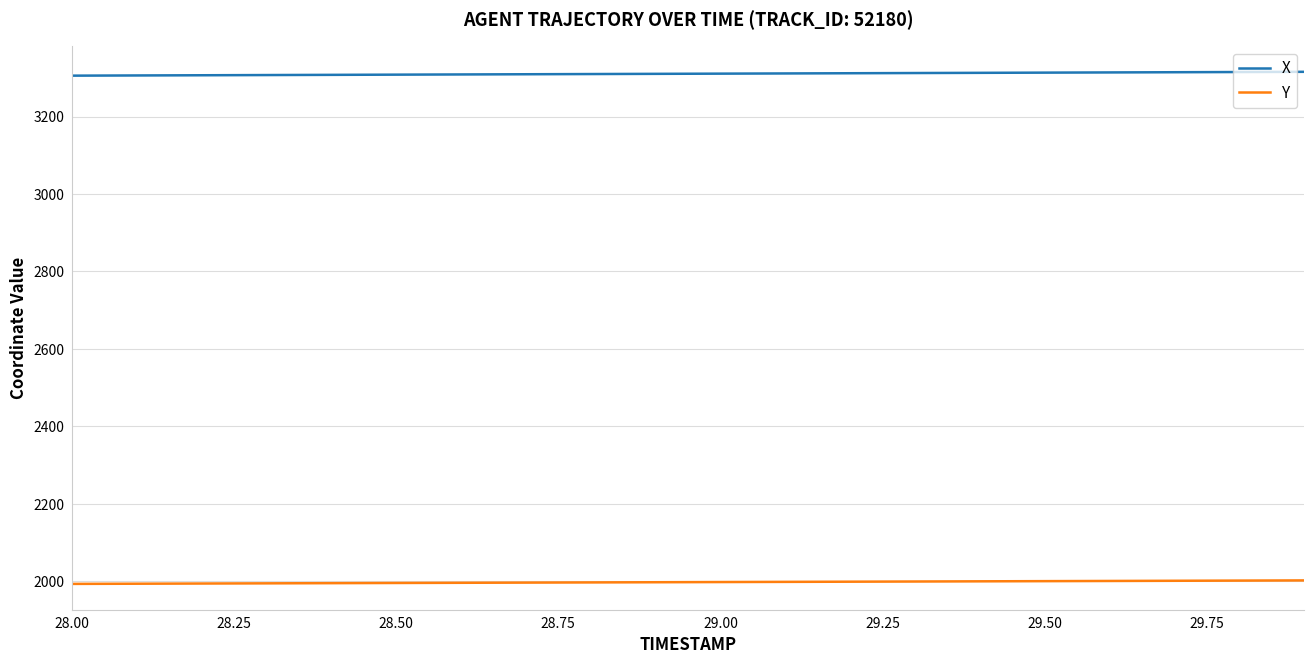

List the series in order of their overall mean, highest first.

X, Y